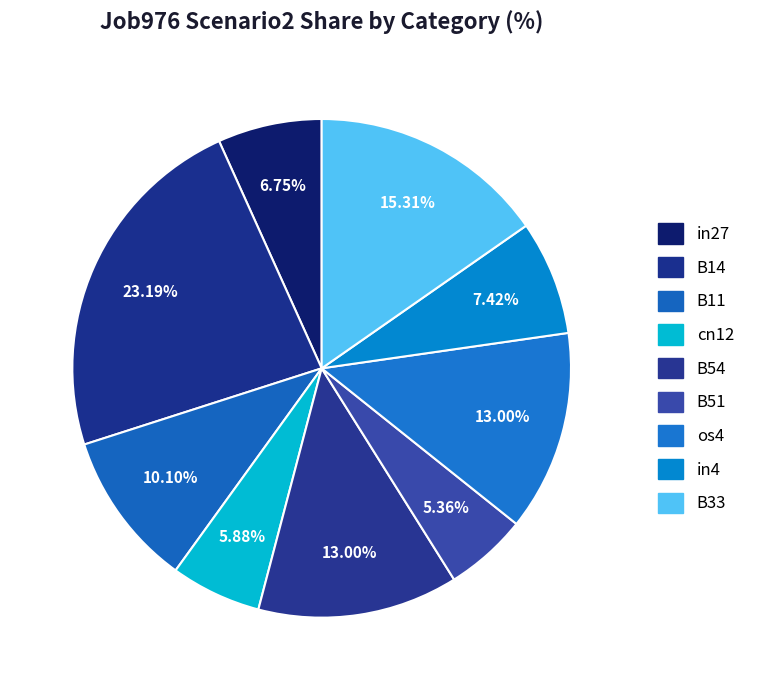

How many segments does this pie chart have?

9